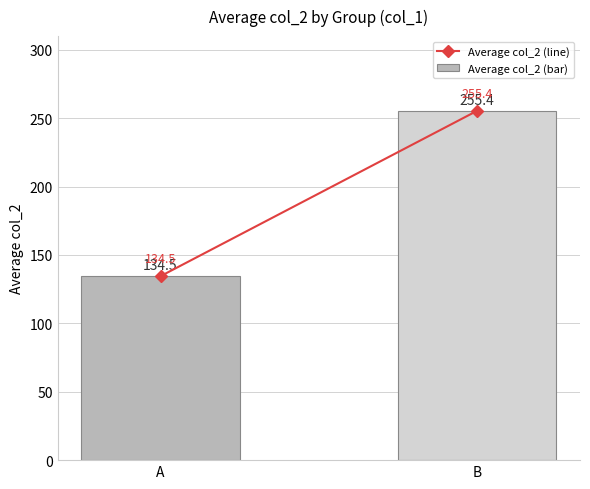

The chart shows a value of 255.4 at B. True or false?

True